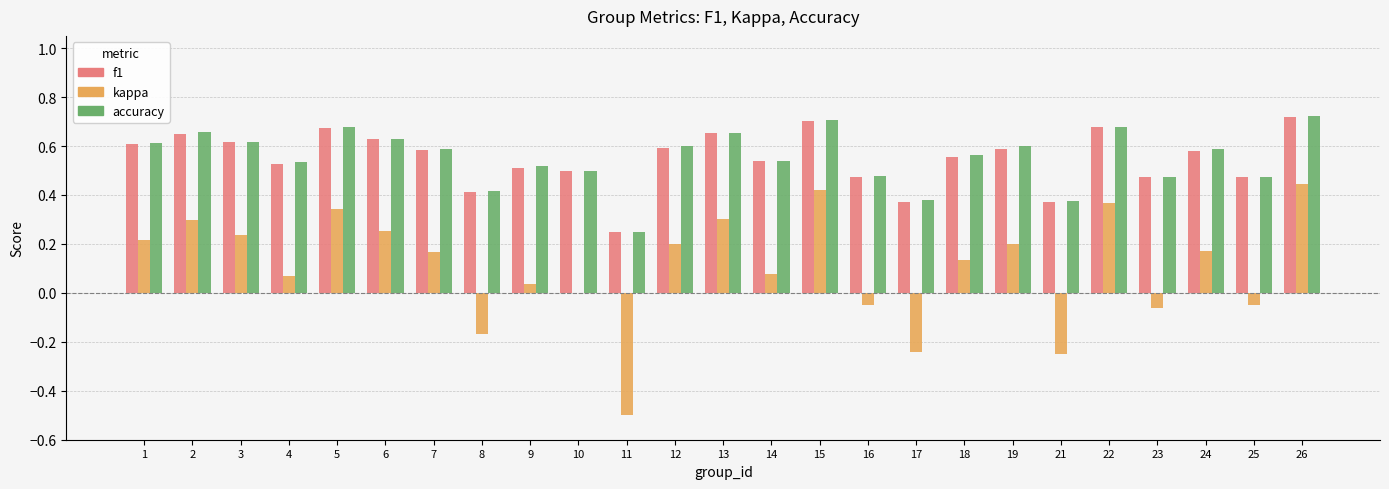

The f1 series shows 0.4 at 11. True or false?

False